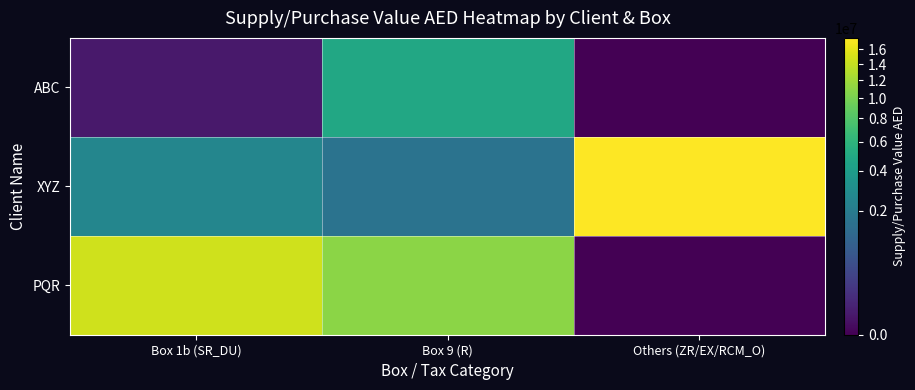

What is the total value across all series at Box 1b (SR_DU)?

17181200.0